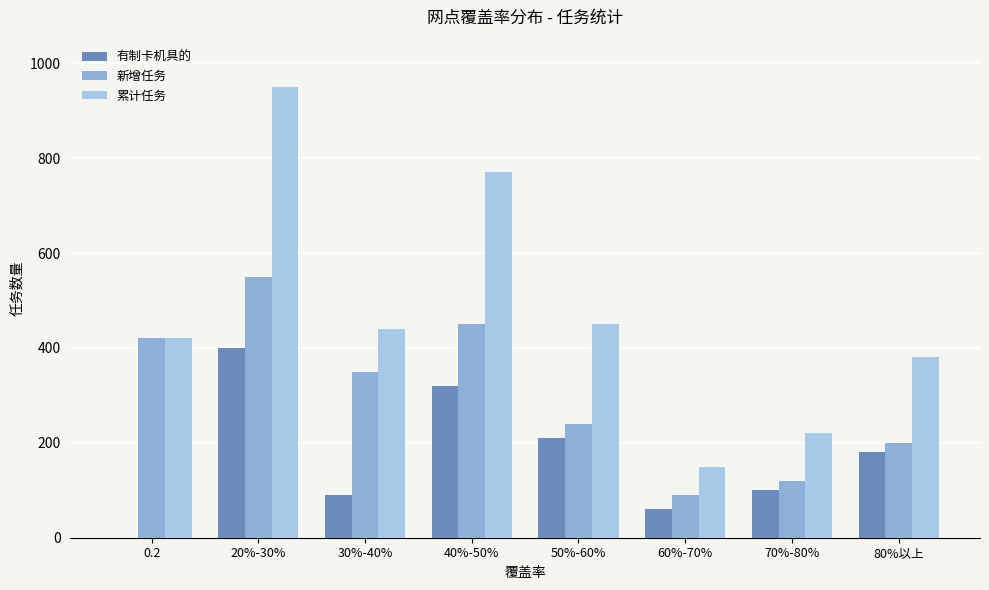

Between 40%-50% and 50%-60%, which series saw the biggest shift?

累计任务